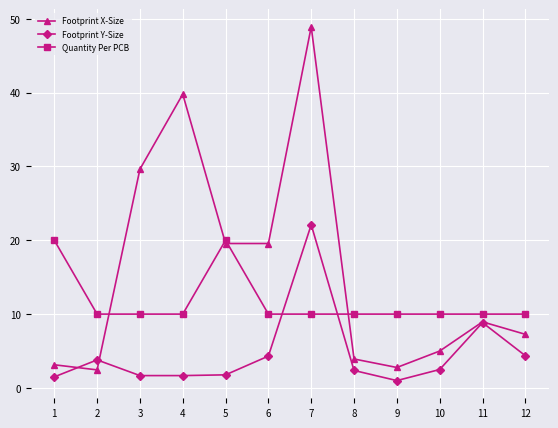

Rank the series by their average value, from lowest to highest.

Footprint Y-Size, Quantity Per PCB, Footprint X-Size